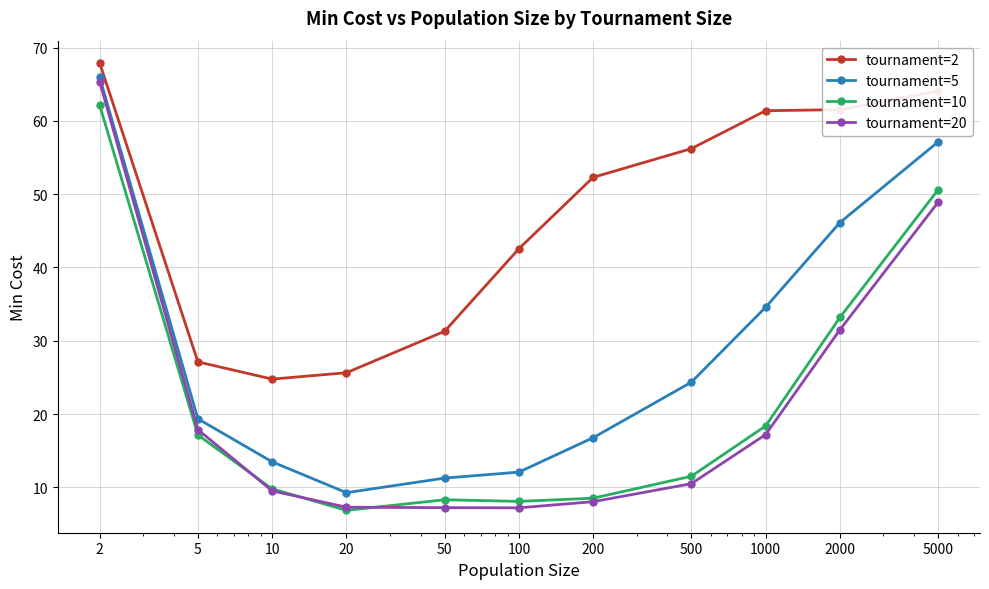

What is the maximum value shown in the chart?

67.9